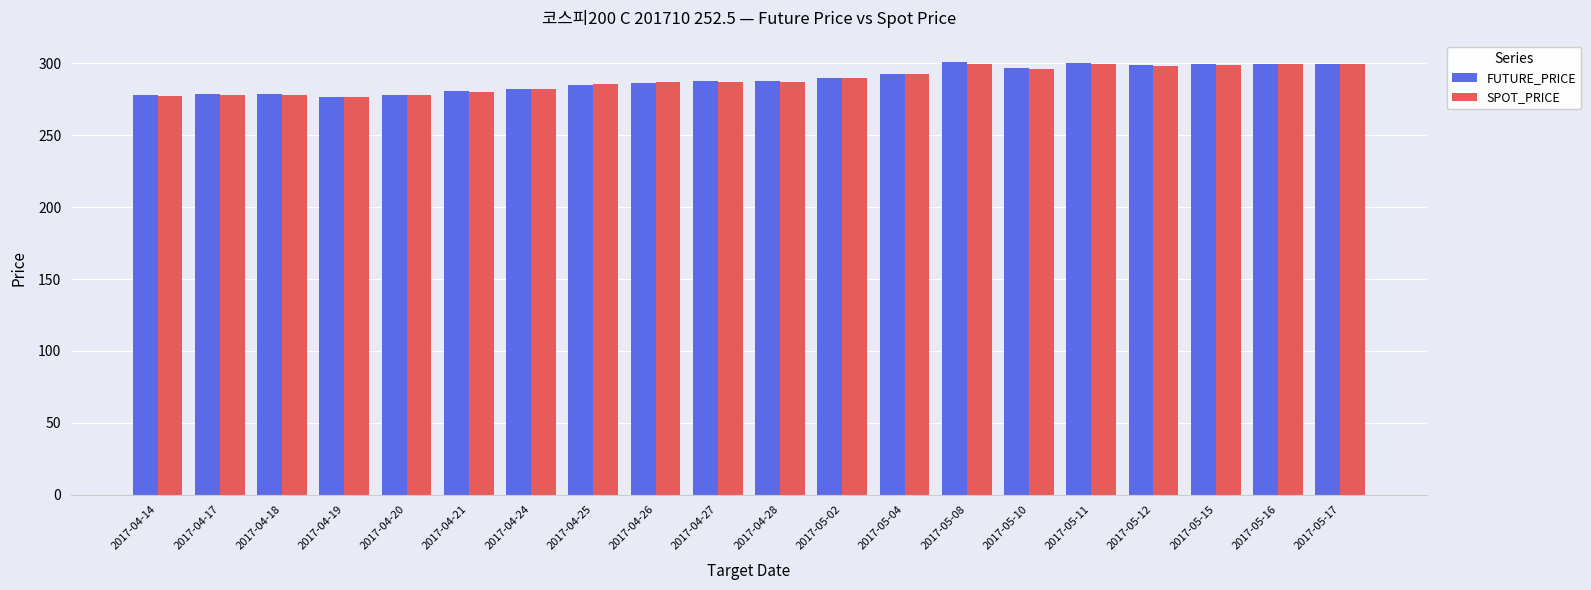

True or false: FUTURE_PRICE has a value of 377.9 at 2017-04-24.

False